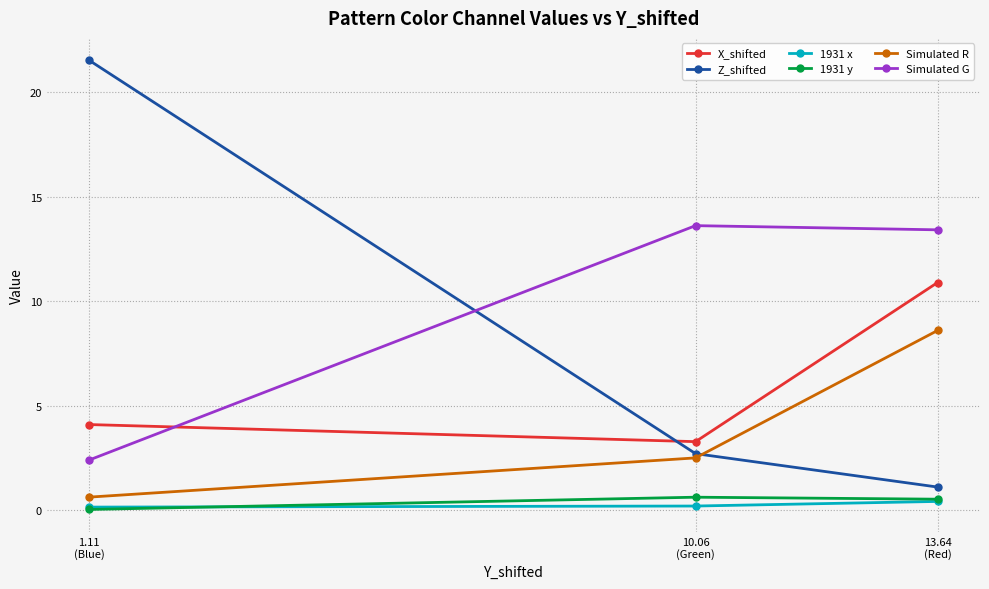

Is it true that X_shifted equals 1.5 at 10.06
(Green)?

False